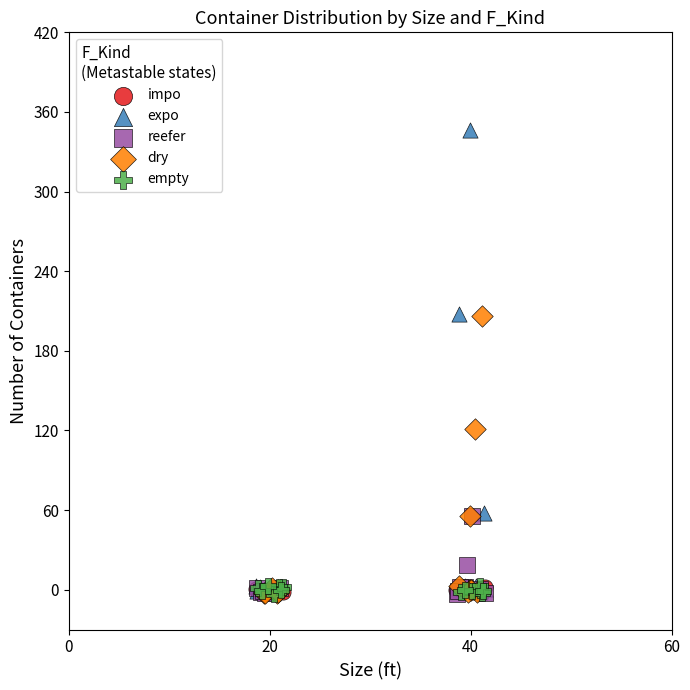

Which series has the widest spread of Y values?

expo